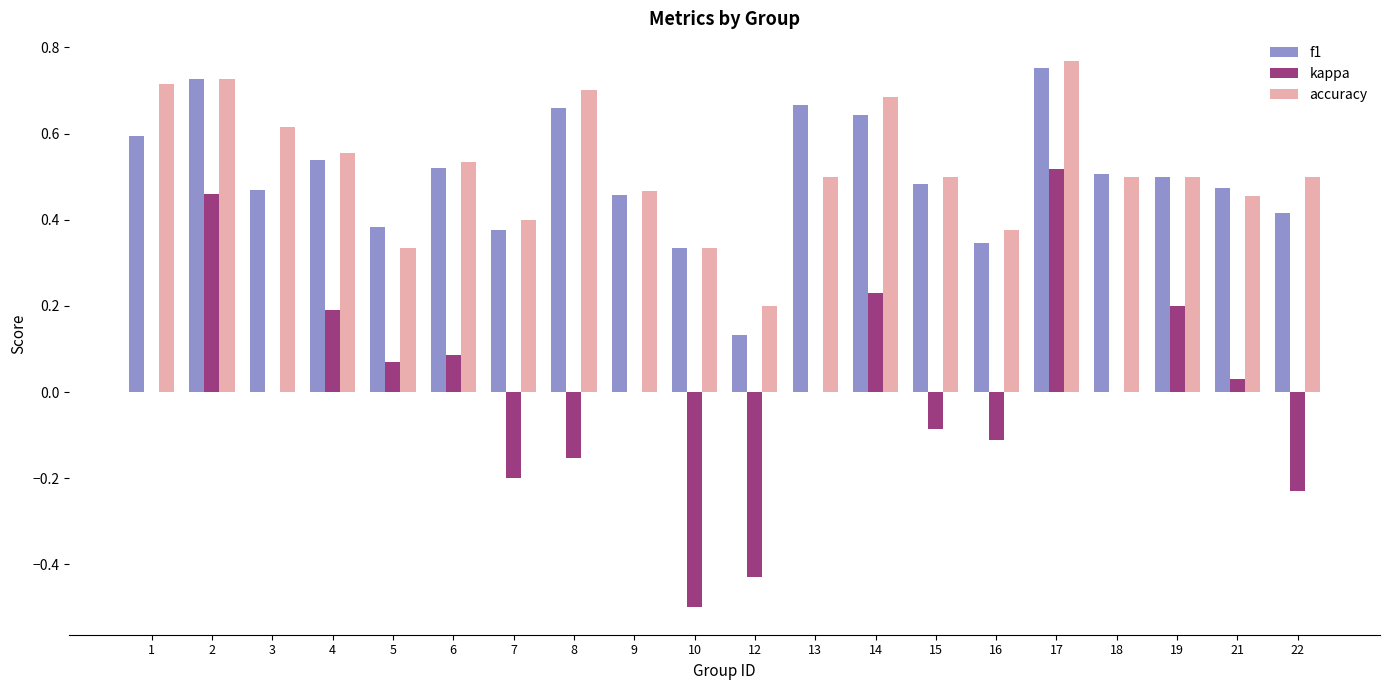

Is it true that accuracy equals 0.6 at 4?

True